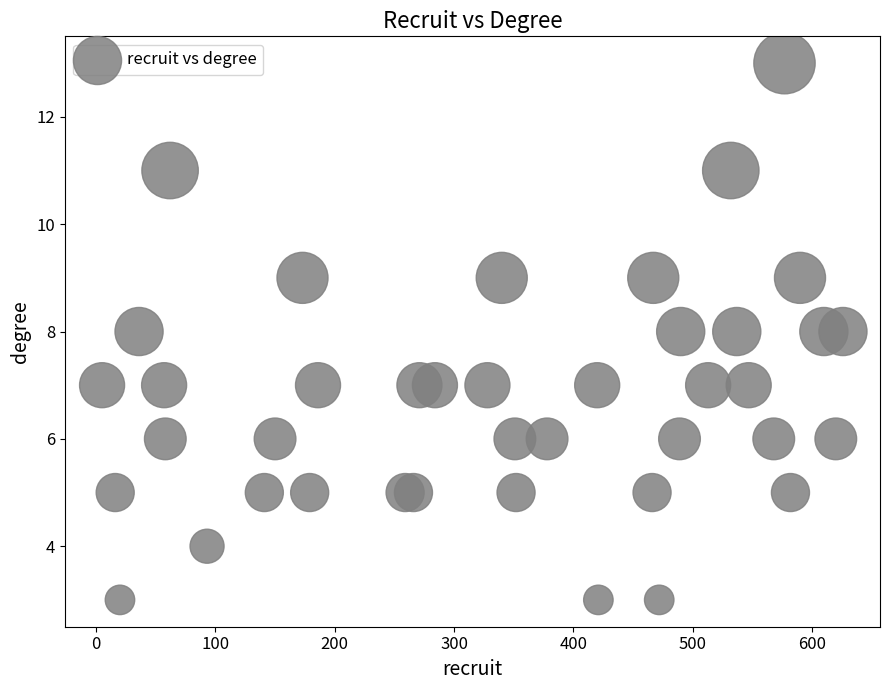

What is the range of X values (max minus min)?

621